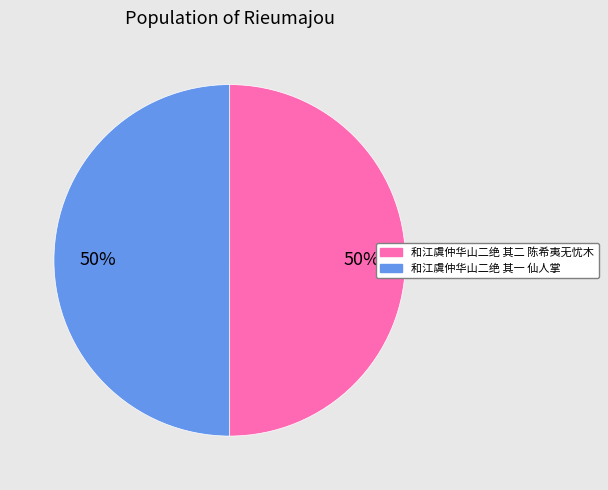

Approximately how many times larger is the value at 和江虞仲华山二绝 其一 仙人掌 compared to 和江虞仲华山二绝 其二 陈希夷无忧木?

1.0